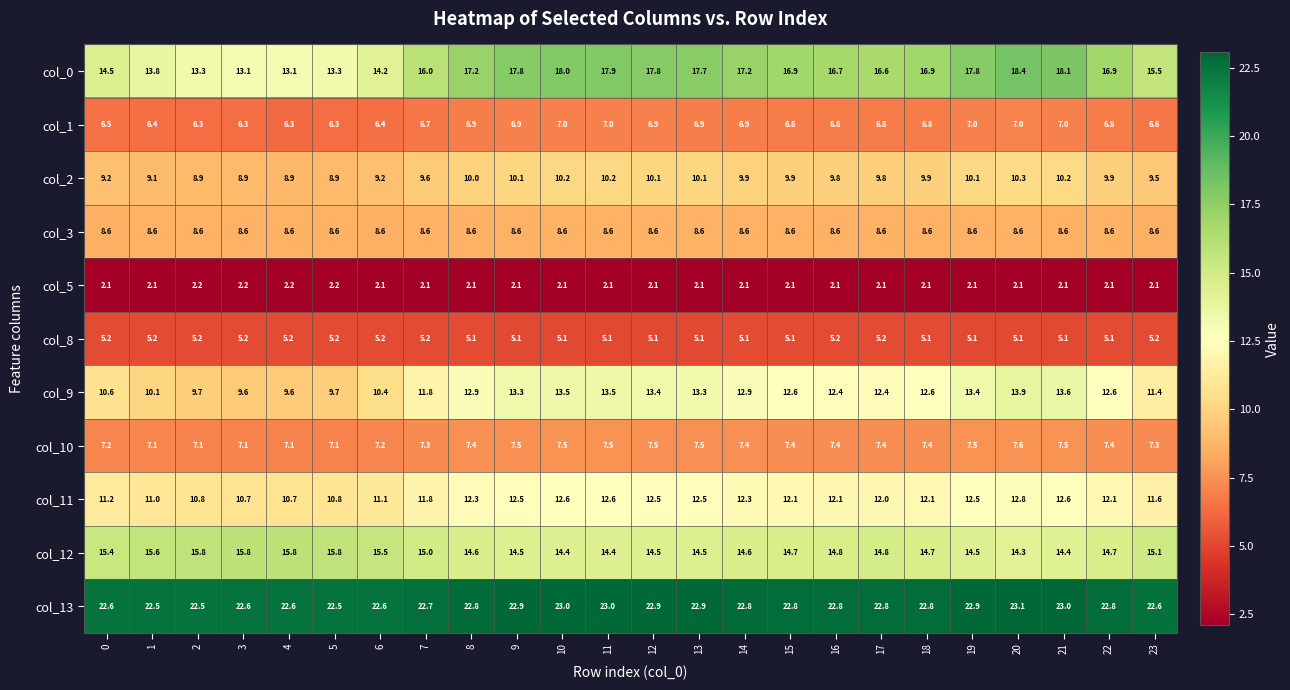

What value does the col_2 series have at 17?

9.8